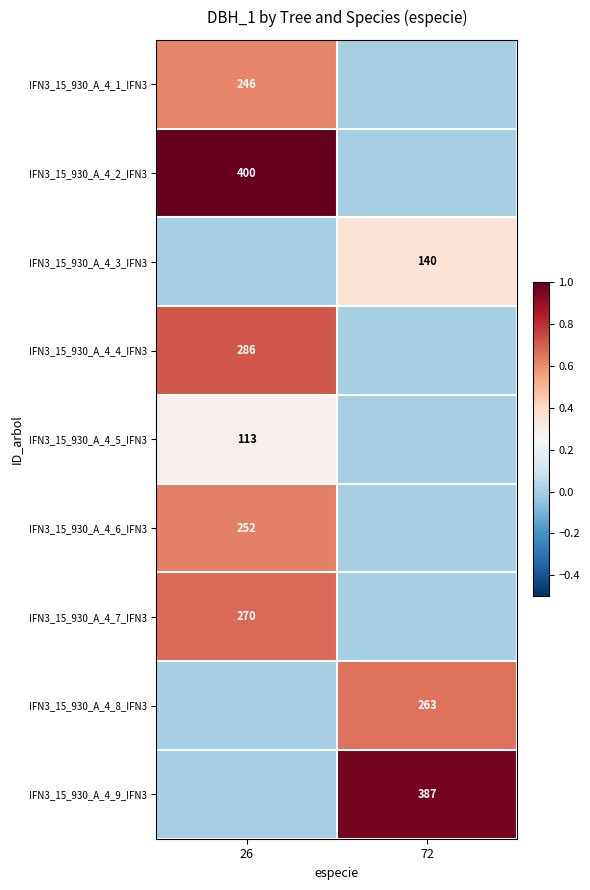

The IFN3_15_930_A_4_8_IFN3 series shows 411 at 72. True or false?

False